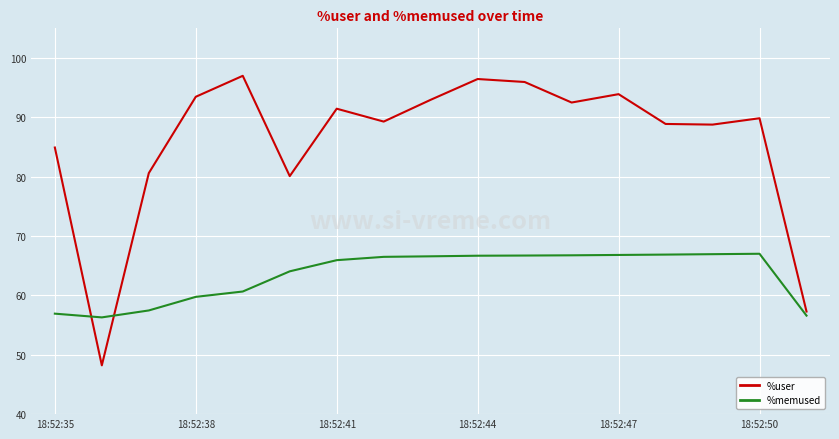

What is the lowest value of the %memused series?

56.3